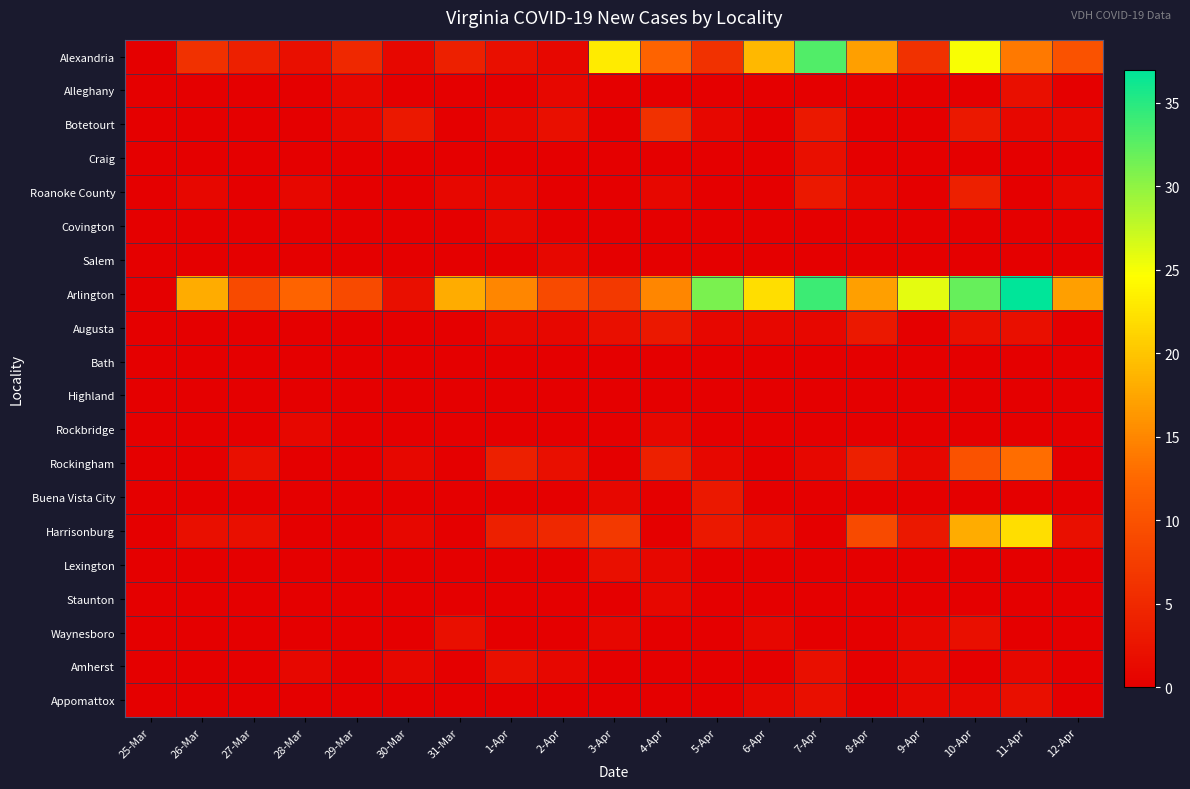

Which series has the largest total across all categories?

Arlington